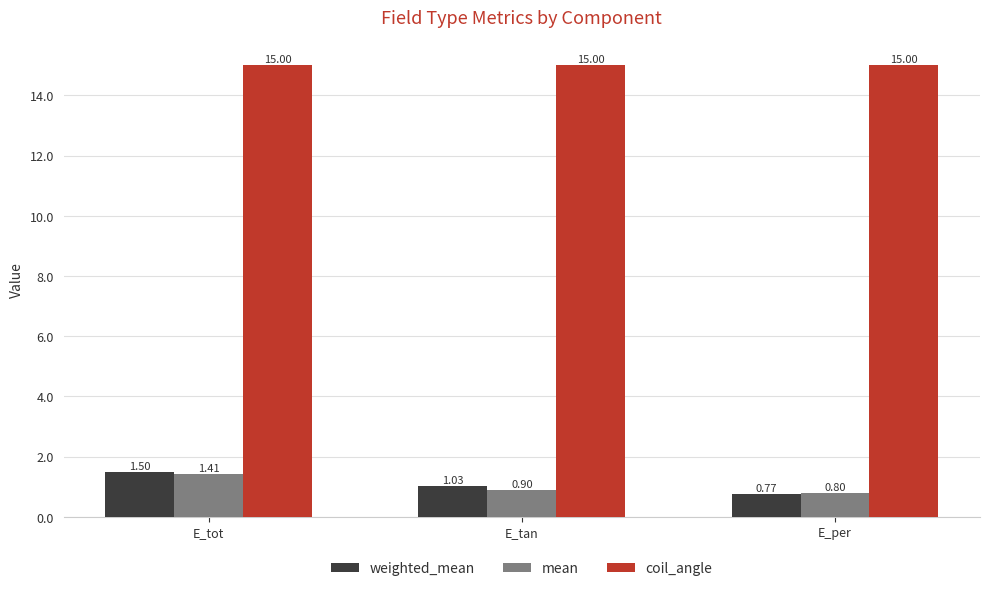

What is the sum of the mean values at E_tan and E_tot?

2.3